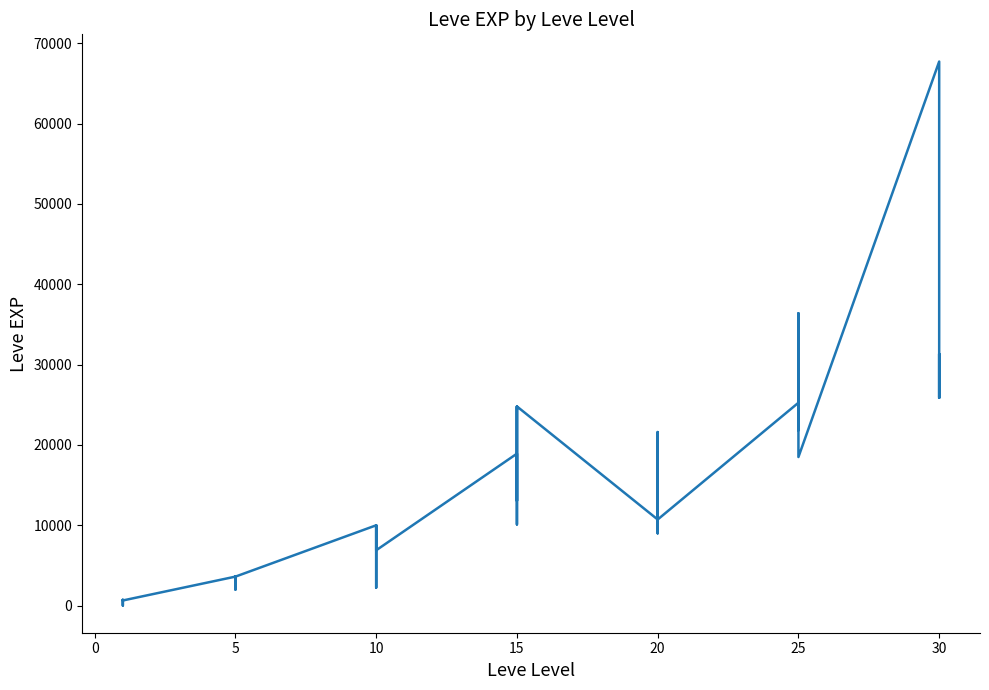

What is the difference between the maximum and second lowest values?

67280